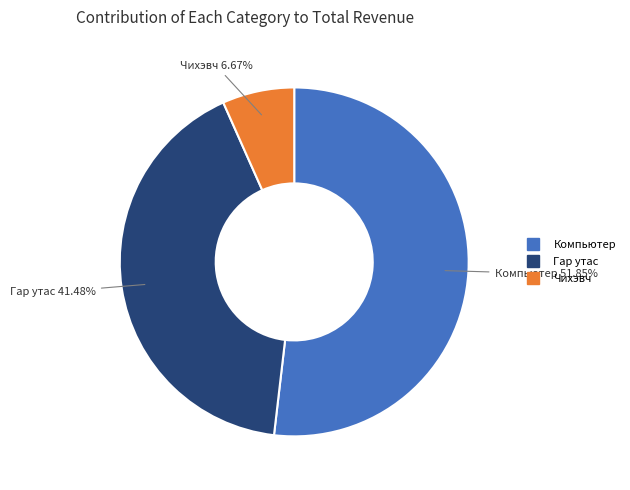

What percentage is the Чихэвч slice, to the nearest percent?

7%